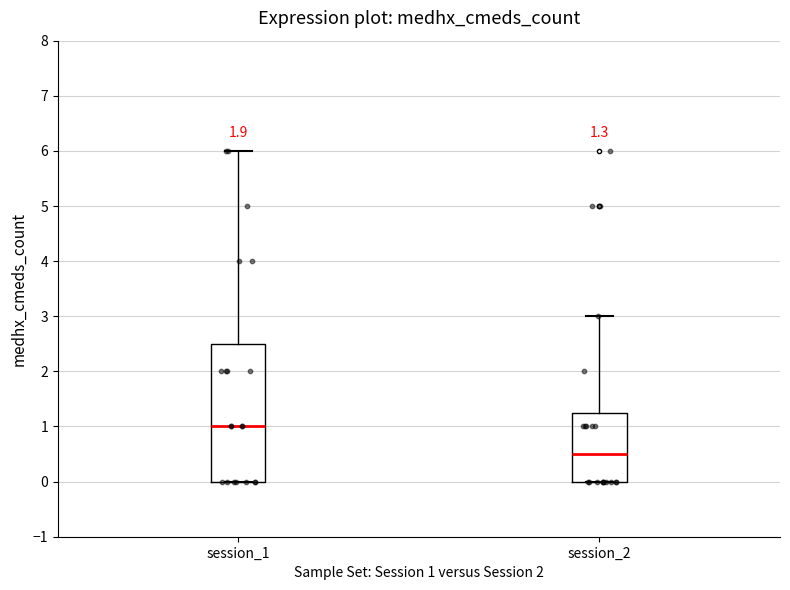

Comparing the boxes themselves (not the whiskers), which one is the tallest?

session_1